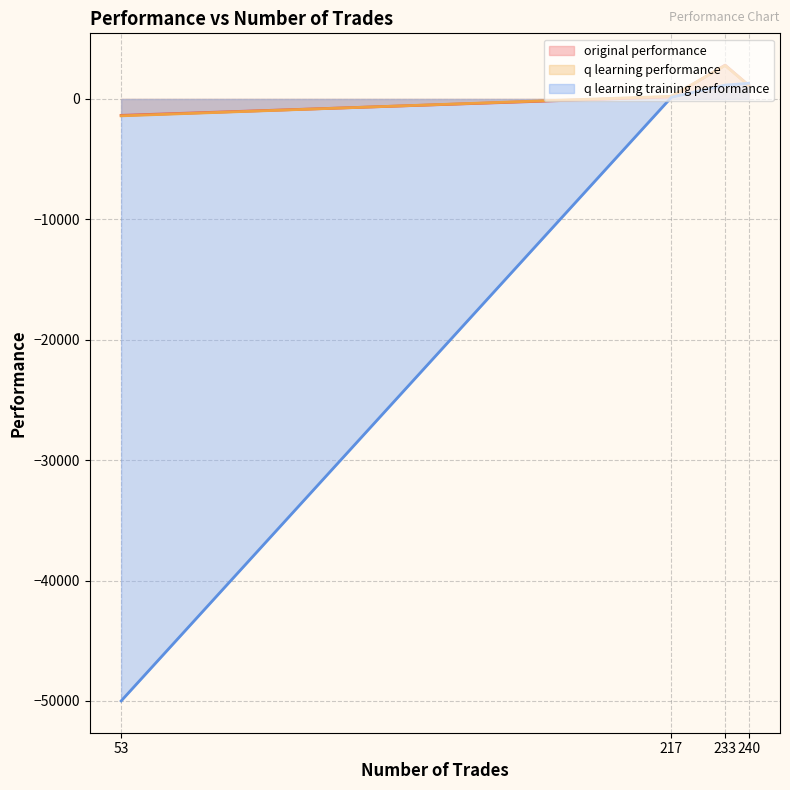

What are all the series names shown in the legend?

original performance, q learning performance, q learning training performance